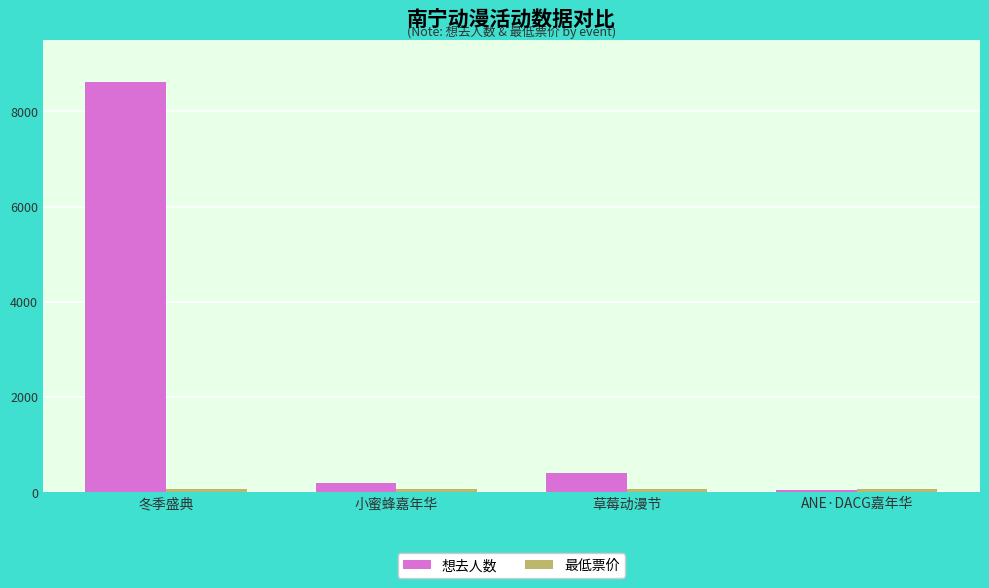

Which category has the highest value in the 想去人数 series?

冬季盛典